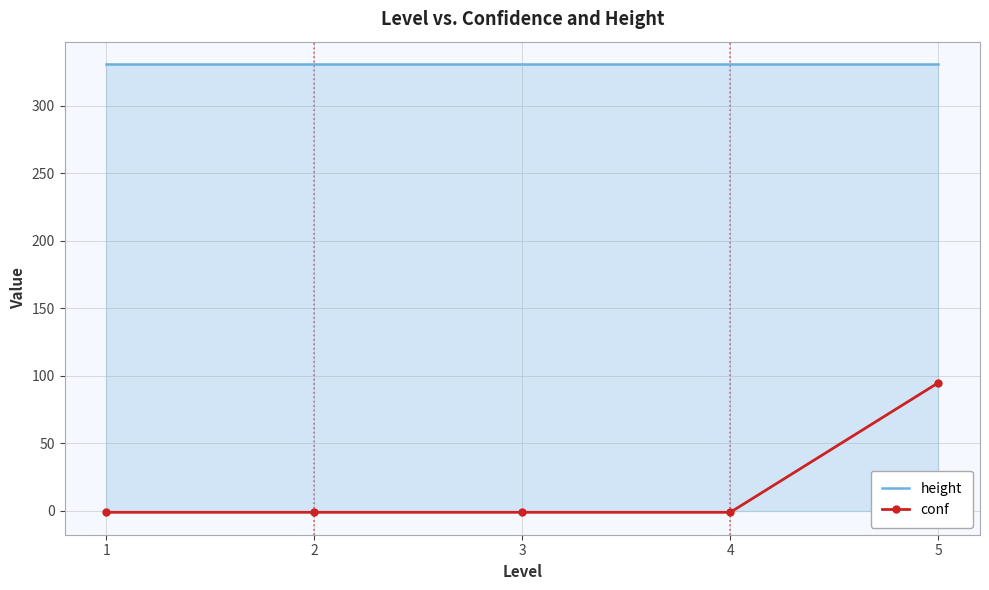

Which series has the largest range (max minus min)?

conf